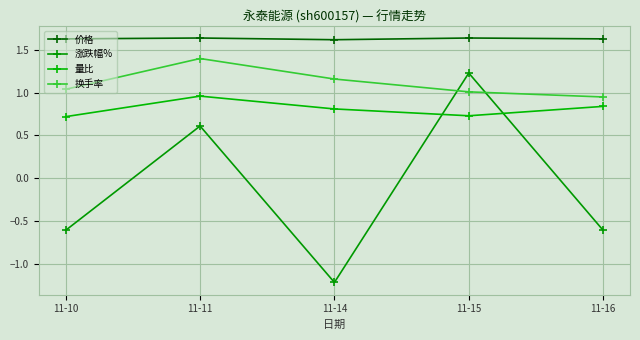

What is the value of the 价格 point at the 3rd from the left?

1.6